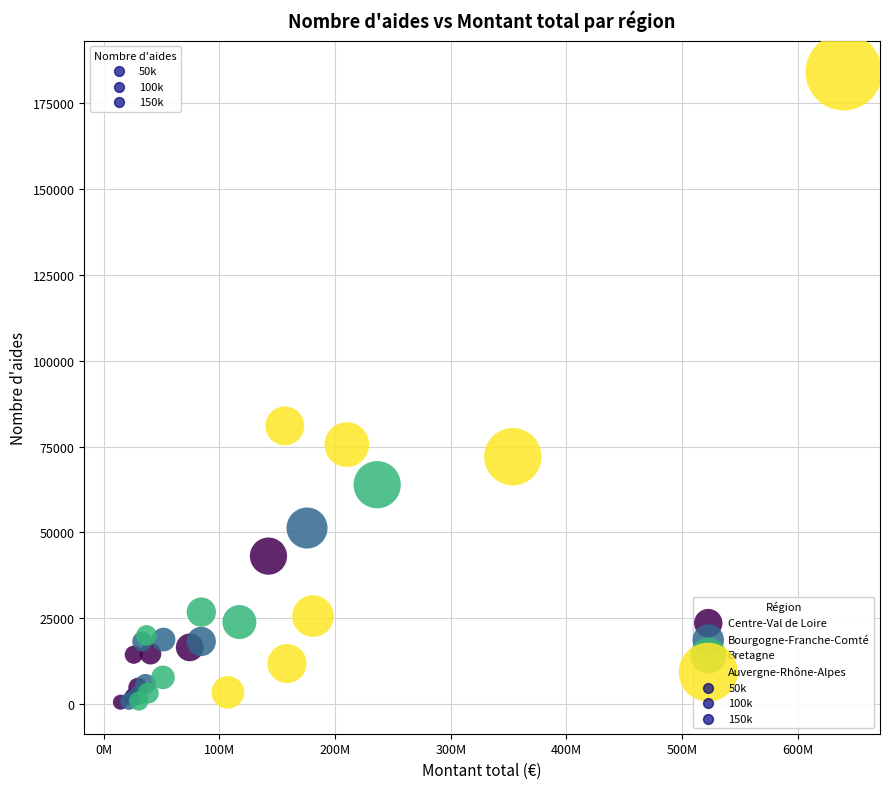

Which series contains the highest Y value?

Auvergne-Rhône-Alpes